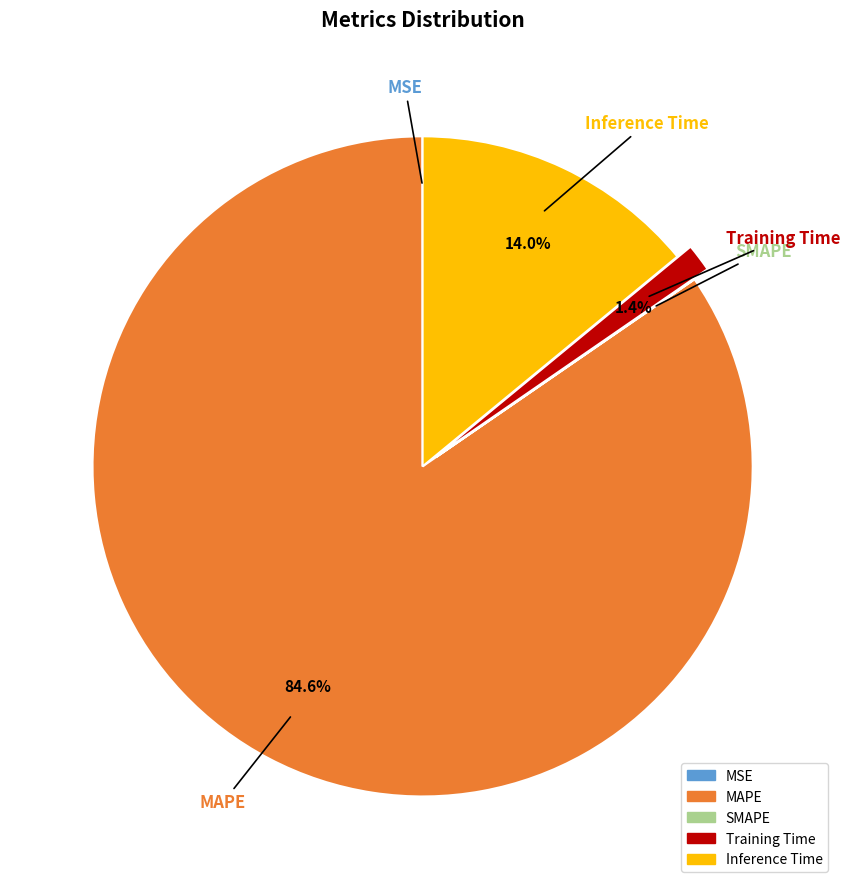

Is the sum of MSE and SMAPE greater than half?

No